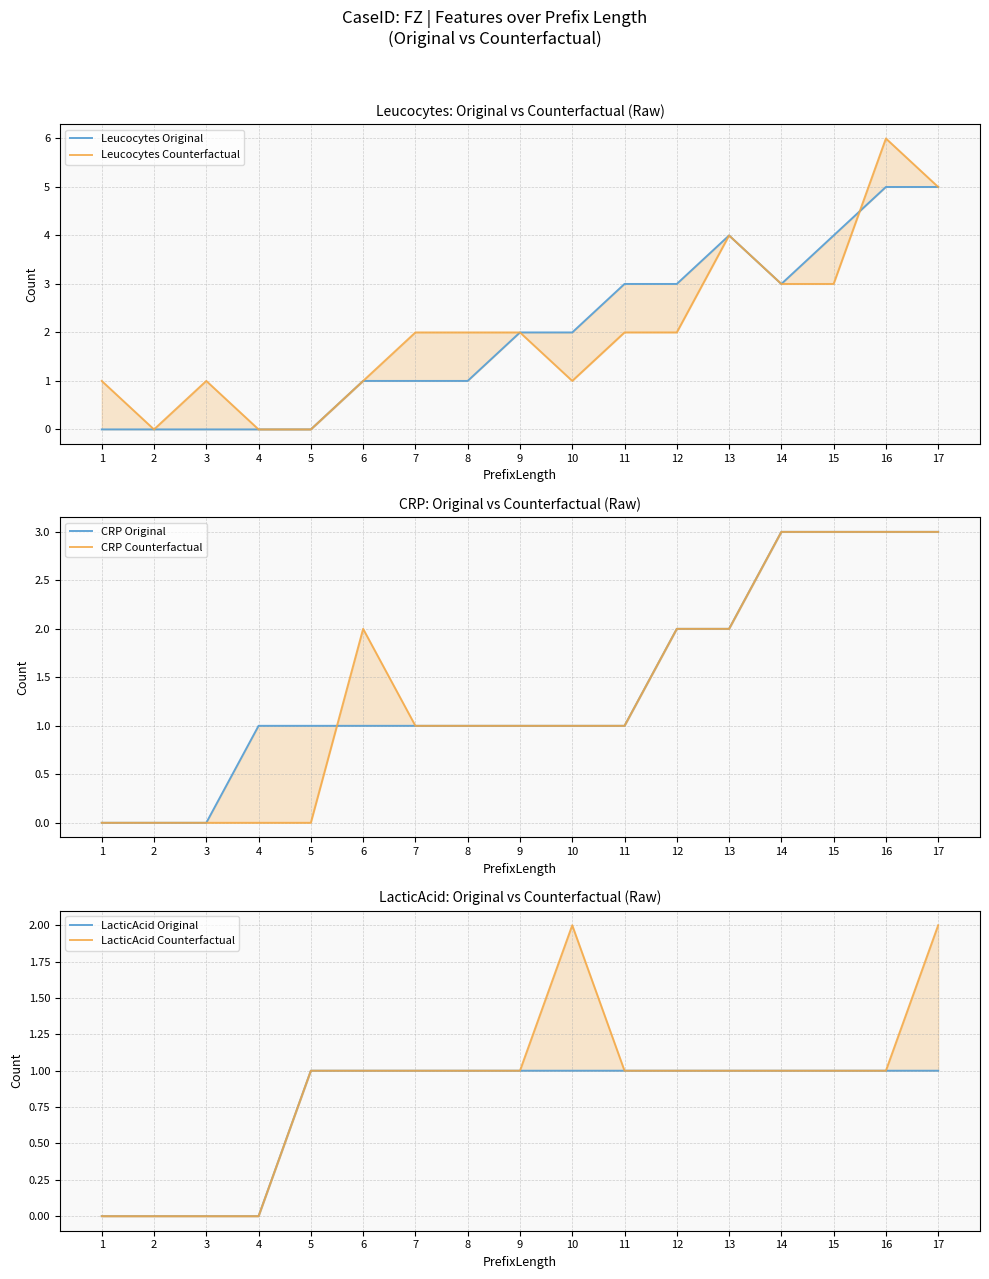

How many interior local peaks does the Leucocytes Counterfactual series have?

3